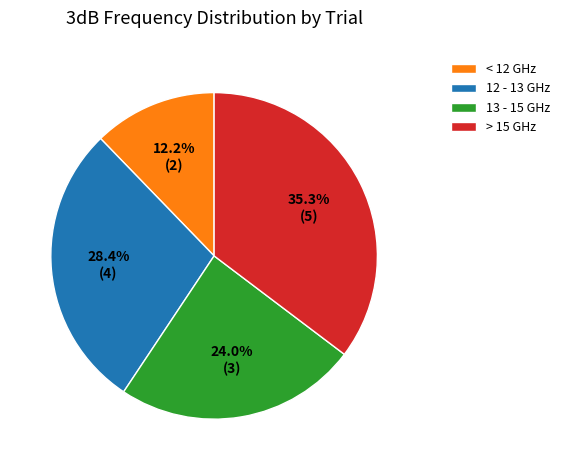

What is the ratio of the value at 12 - 13 GHz to the value at > 15 GHz?

0.8